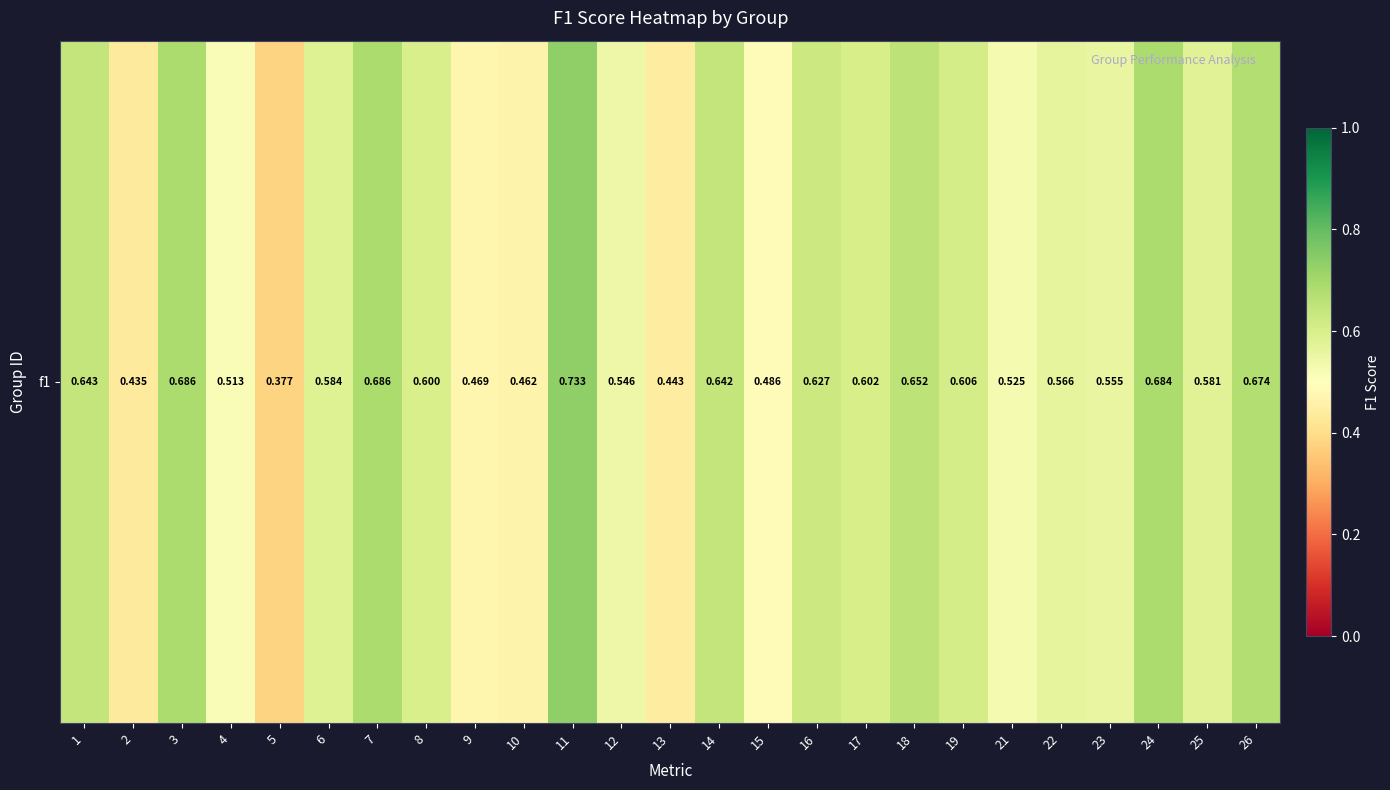

List the labels in order of value, smallest first.

5, 2, 13, 10, 9, 15, 4, 21, 12, 23, 22, 25, 6, 8, 17, 19, 16, 14, 1, 18, 26, 24, 7, 3, 11